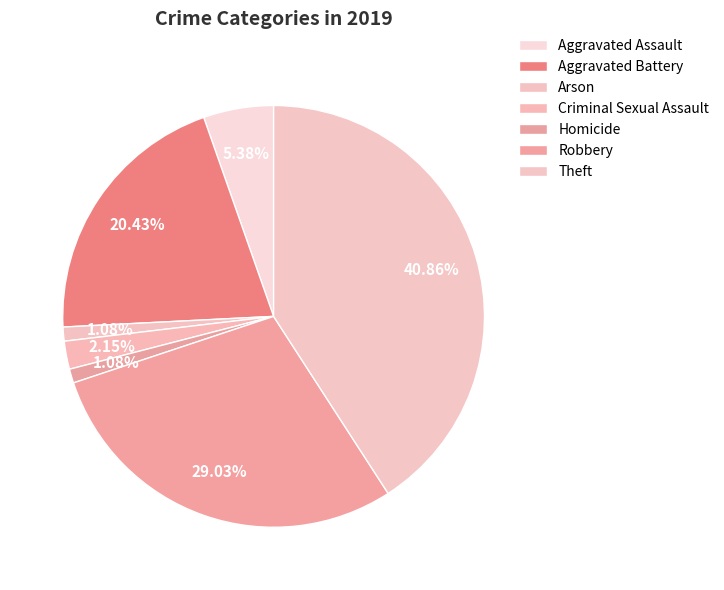

Rank the categories by value from lowest to highest.

Arson, Homicide, Criminal Sexual Assault, Aggravated Assault, Aggravated Battery, Robbery, Theft